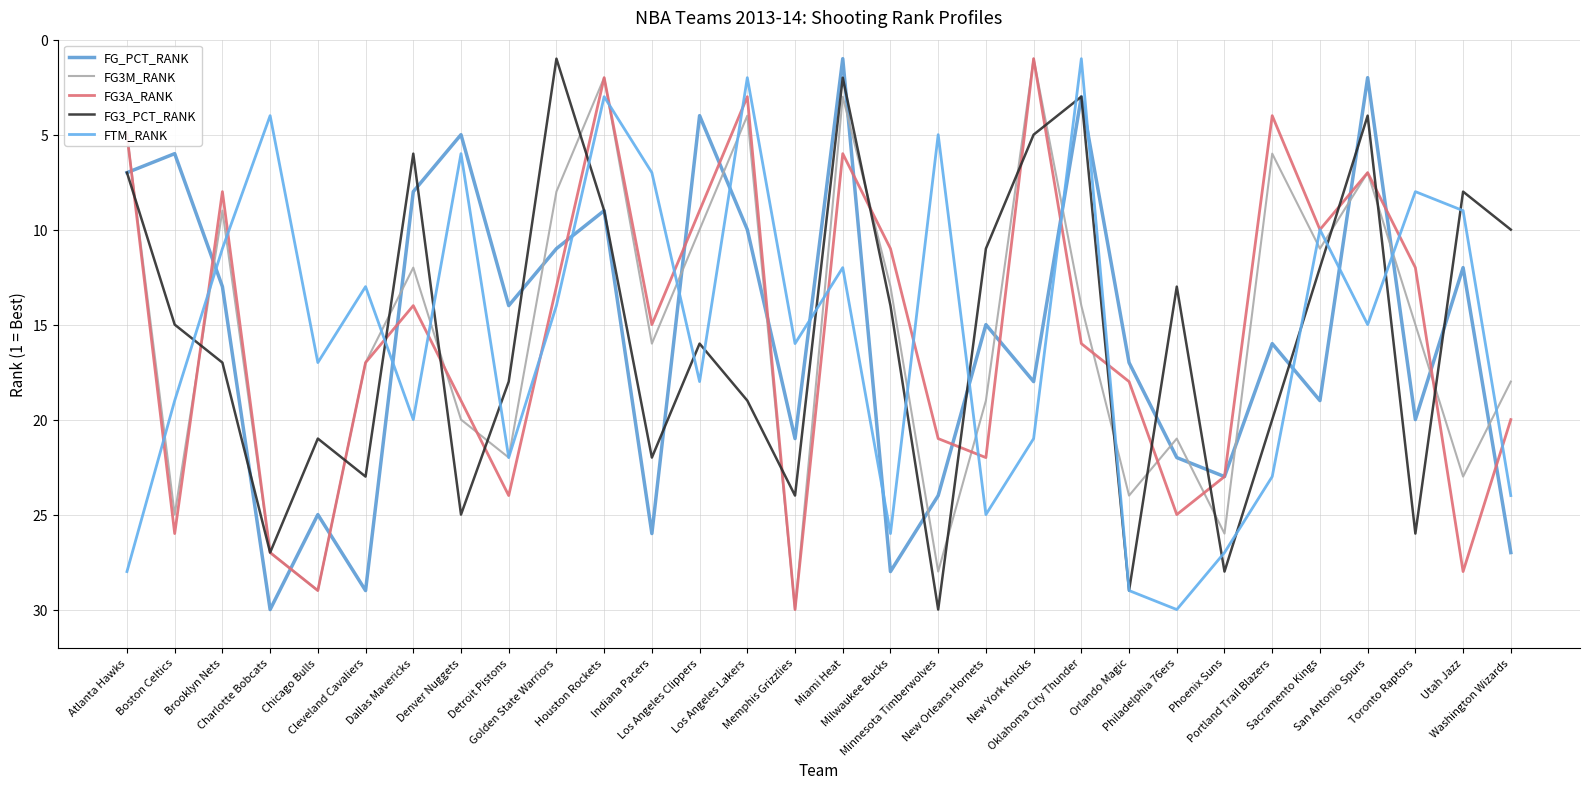

What is the spread (max minus min) of values at New Orleans Hornets?

14